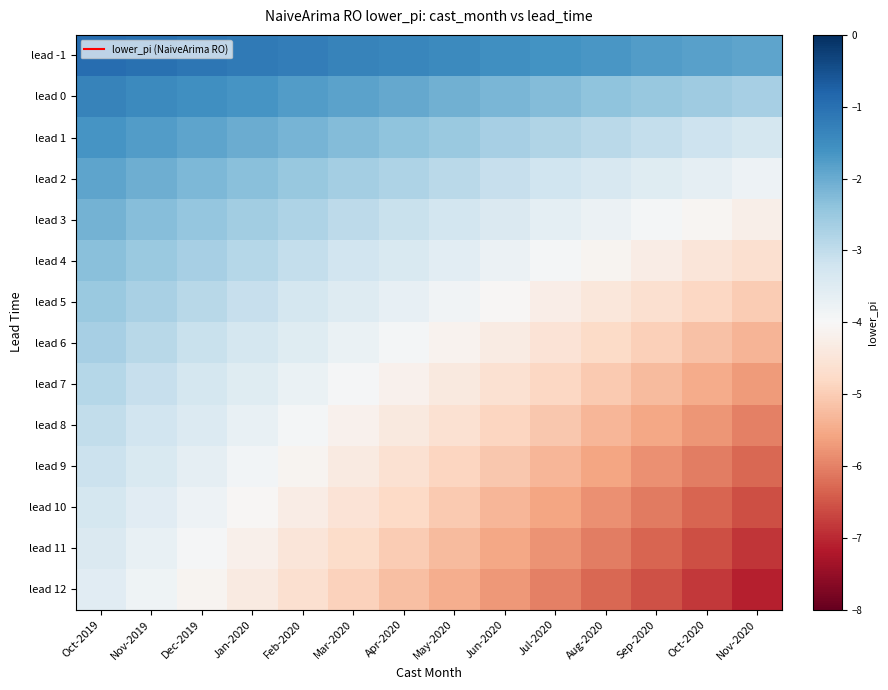

Rank the series by their maximum value, from lowest to highest.

lead 12, lead 11, lead 10, lead 9, lead 8, lead 7, lead 6, lead 5, lead 4, lead 3, lead 2, lead 1, lead 0, lead -1